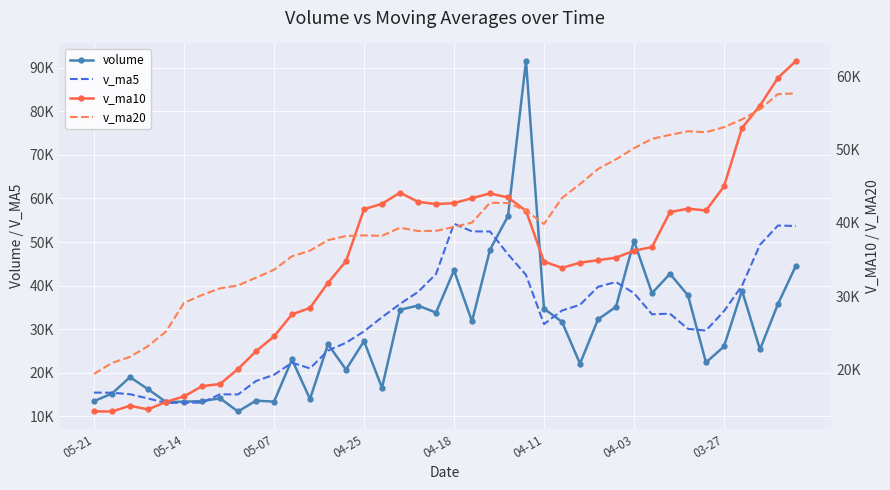

How many data points does each series have?

40